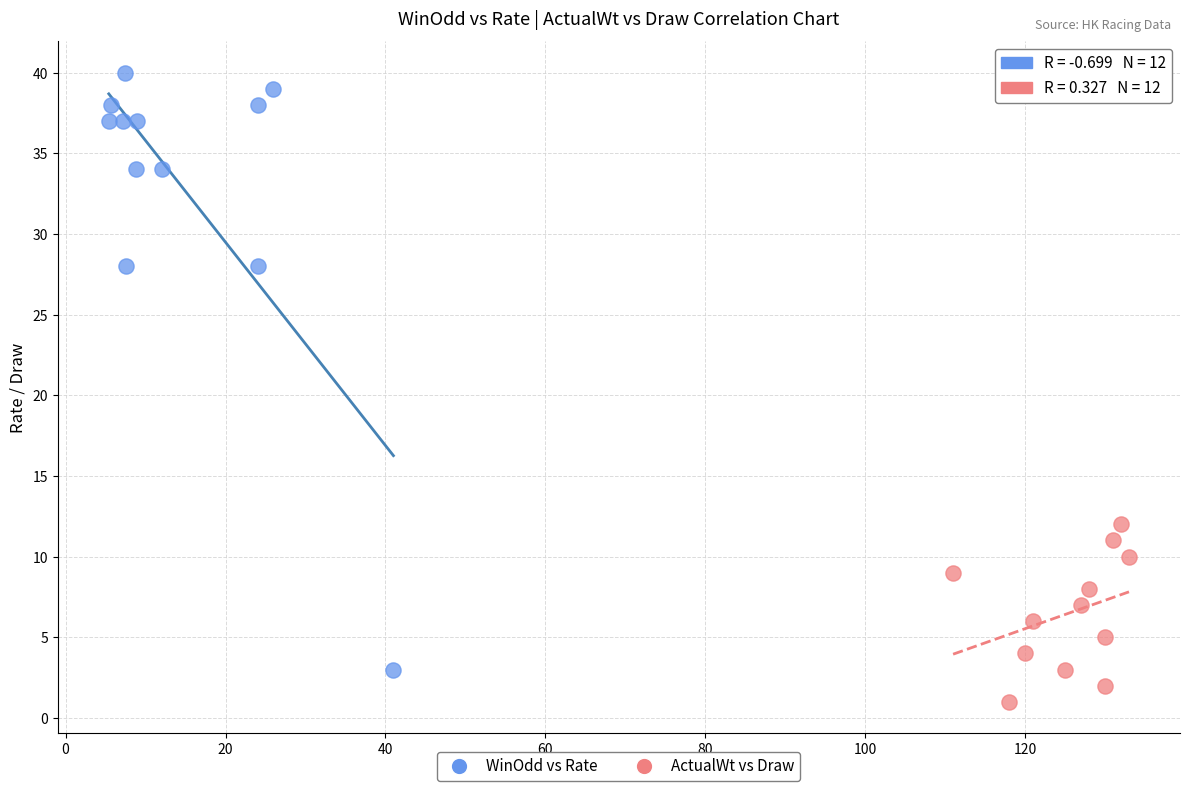

Which series contains the highest Y value?

WinOdd vs Rate